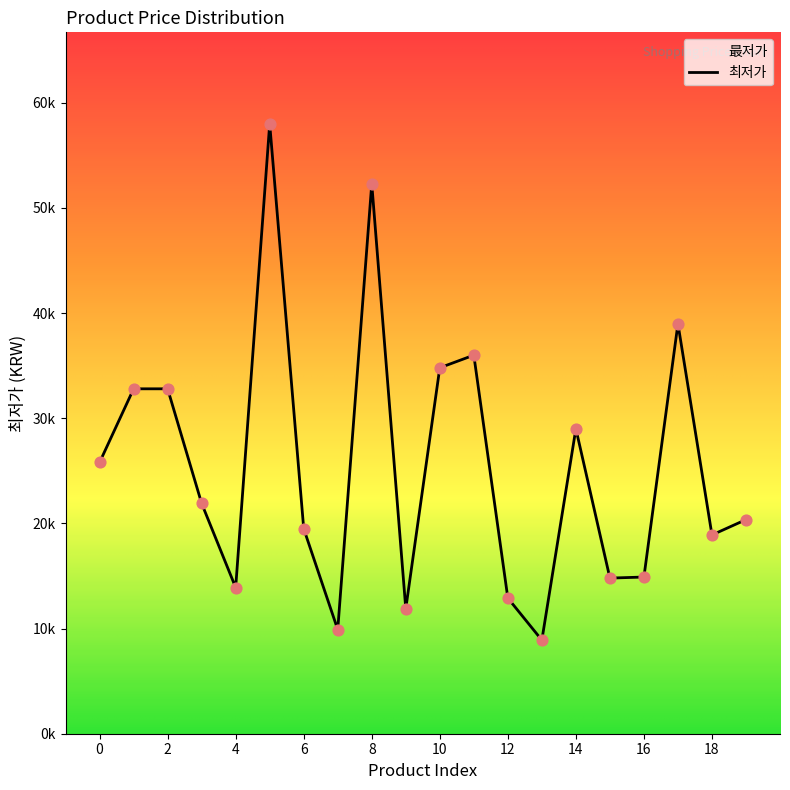

What is the ratio of the value at 6 to the value at 18?

1.0